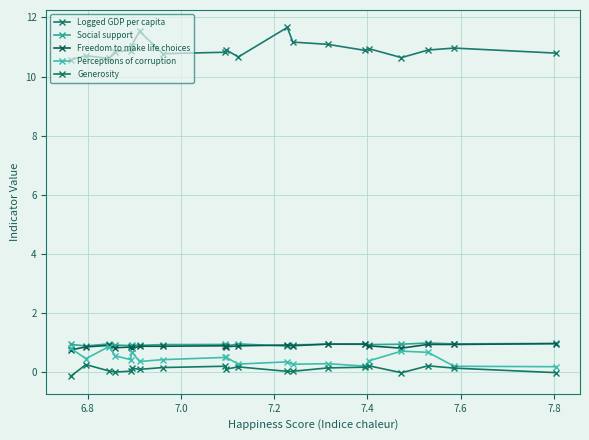

How many lines are shown in the chart?

5